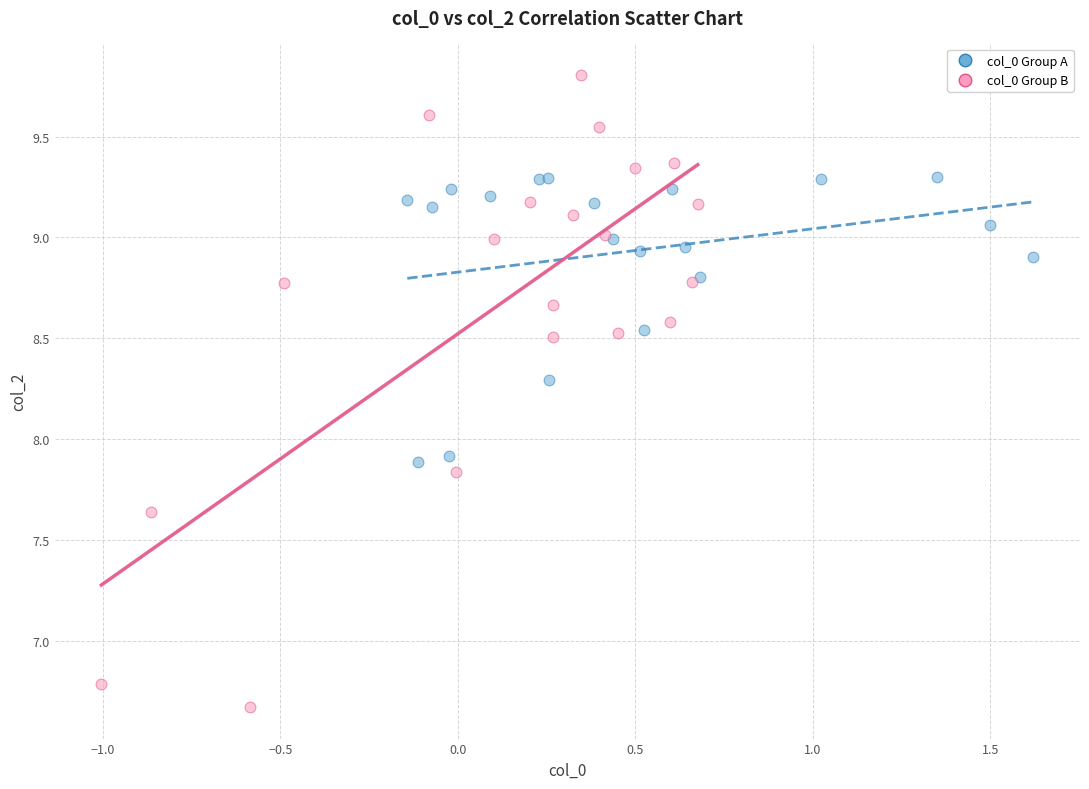

Which series reaches the maximum Y coordinate?

col_0 Group B